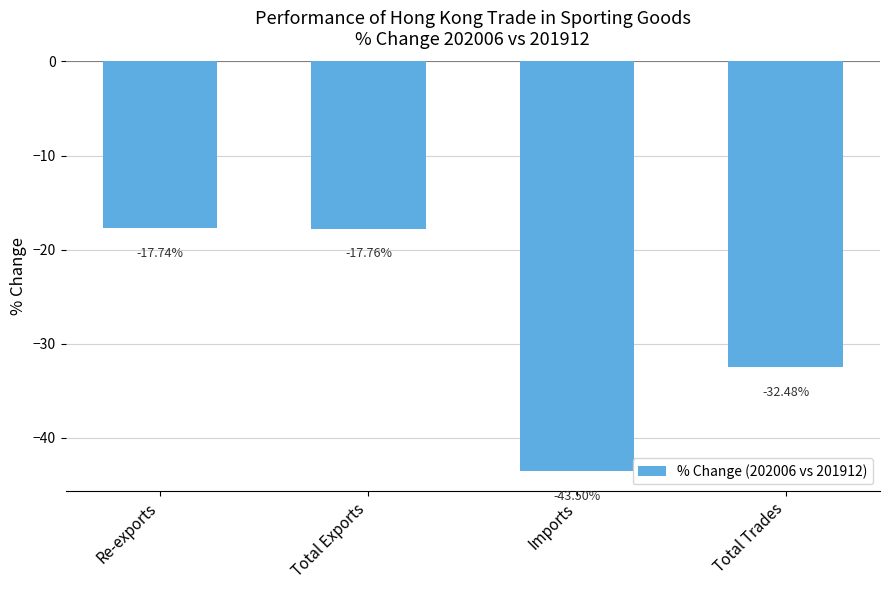

What is the average value?

-27.9